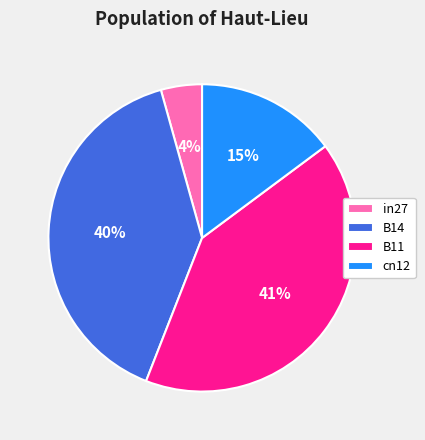

Combined, do in27 and B14 account for over 50%?

No